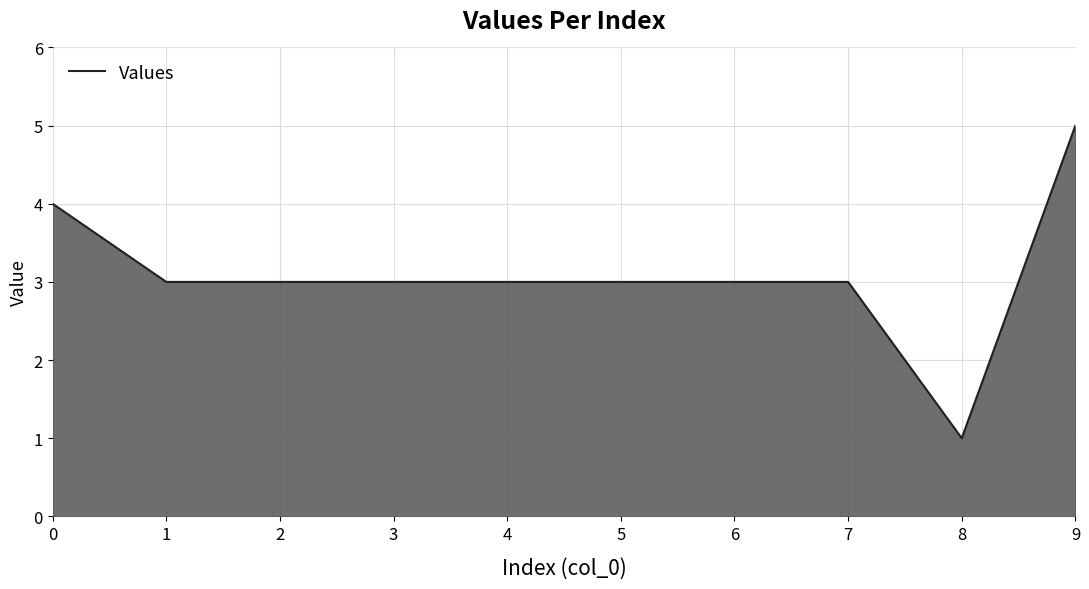

What is the difference between the maximum and minimum values?

4